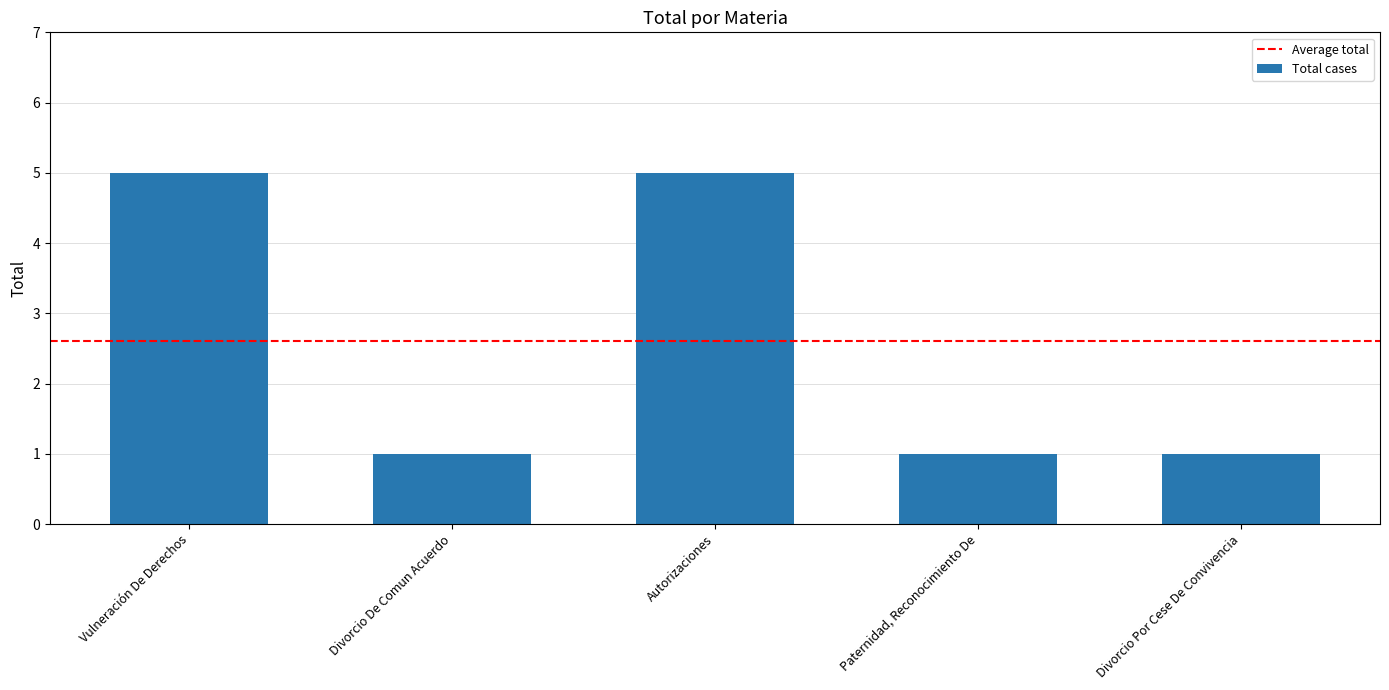

Reading right to left, extract all data points from this chart.

1	1	5	1	5